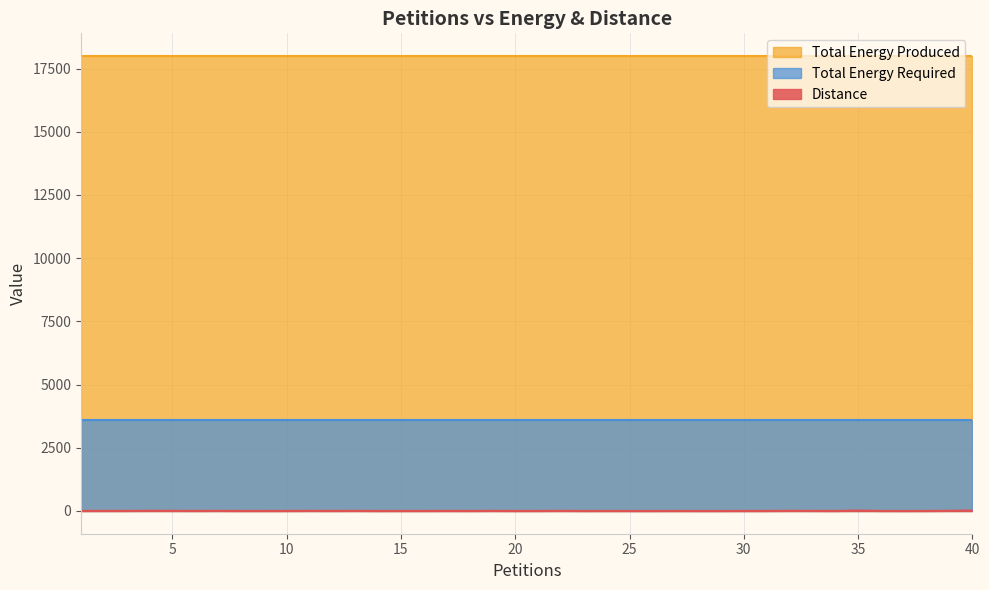

What is the value of the Distance point at the 12th from the left?

4